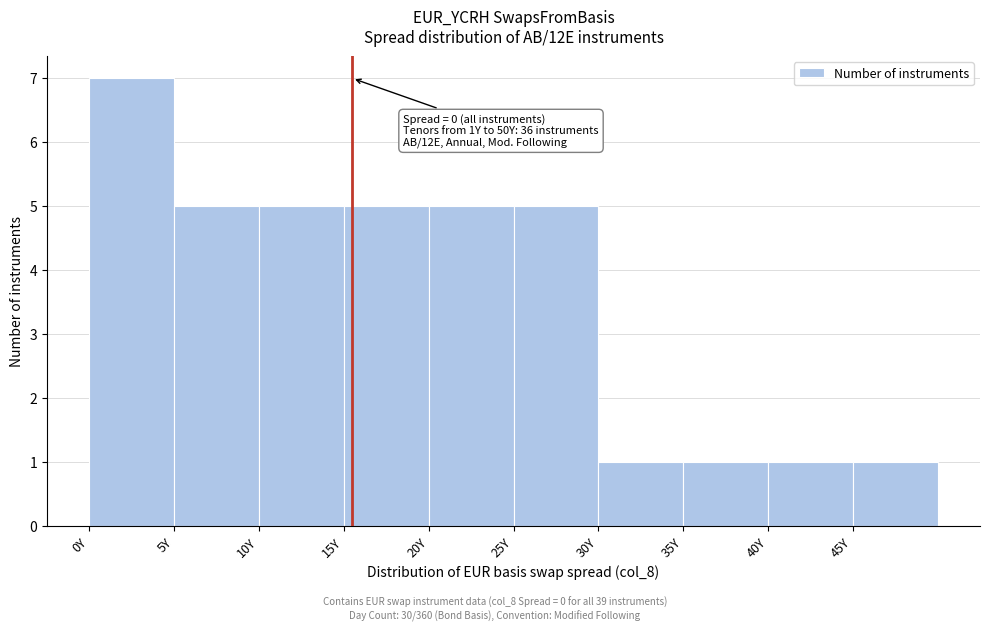

Which range on the x-axis has the tallest bar?

0 to 5